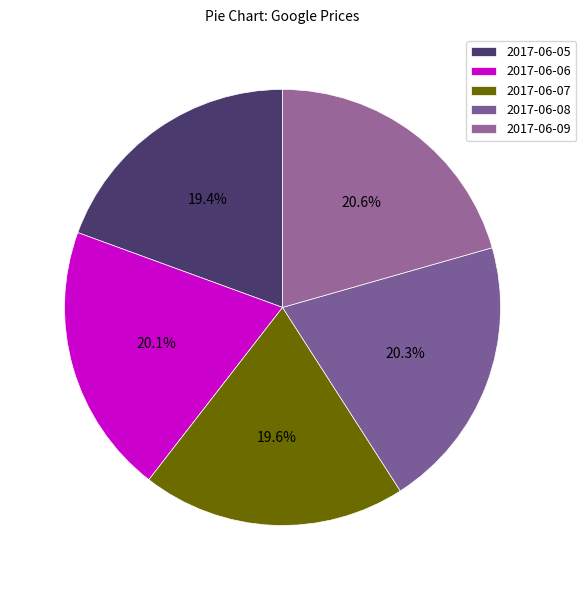

What percentage is NOT represented by 2017-06-06?

79.9%